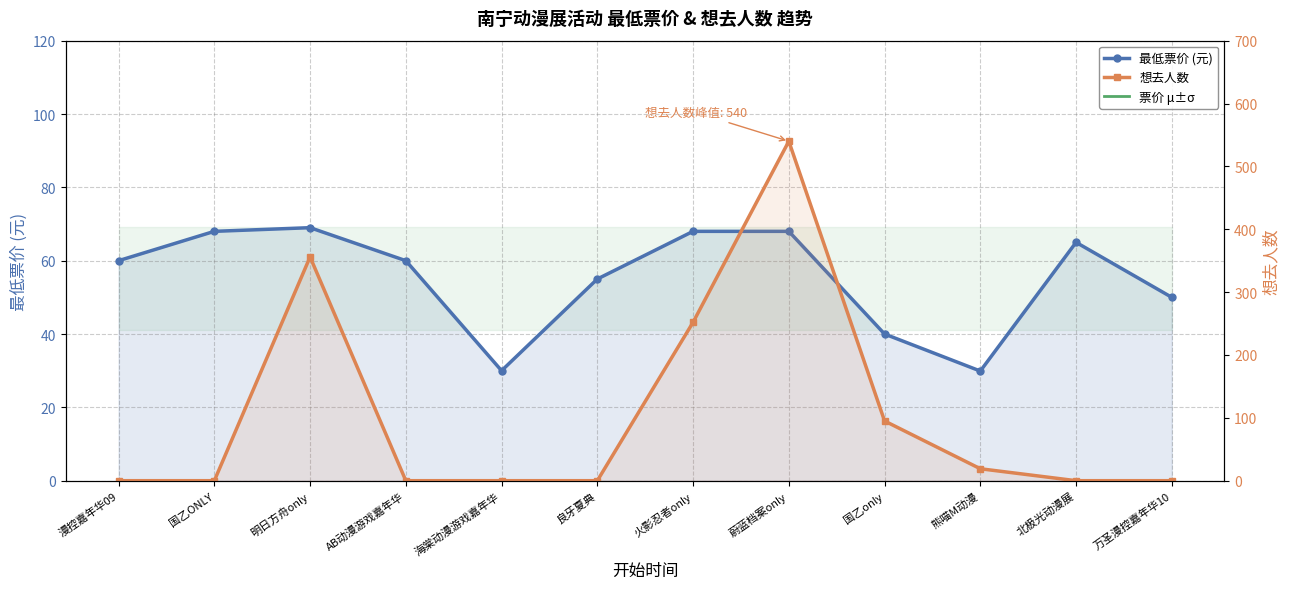

What is the total value across all series at 熊喵M动漫?

48.9